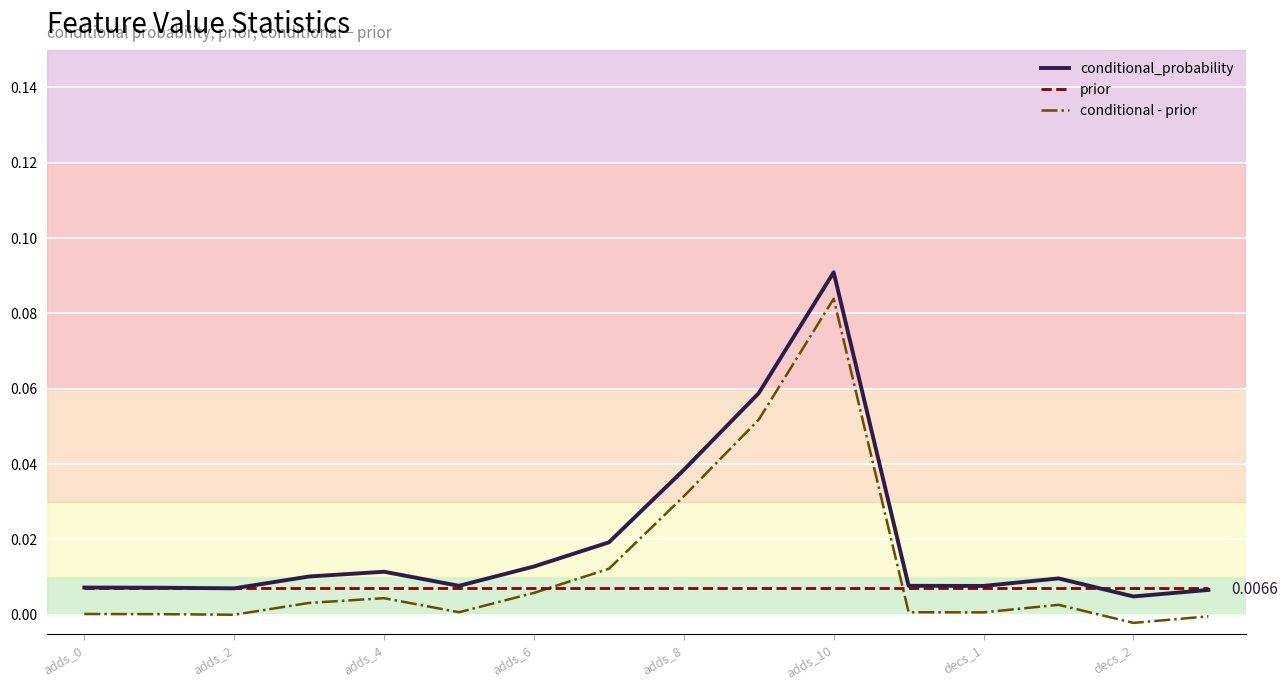

List the series in order of their peak value, highest first.

conditional_probability, conditional - prior, prior